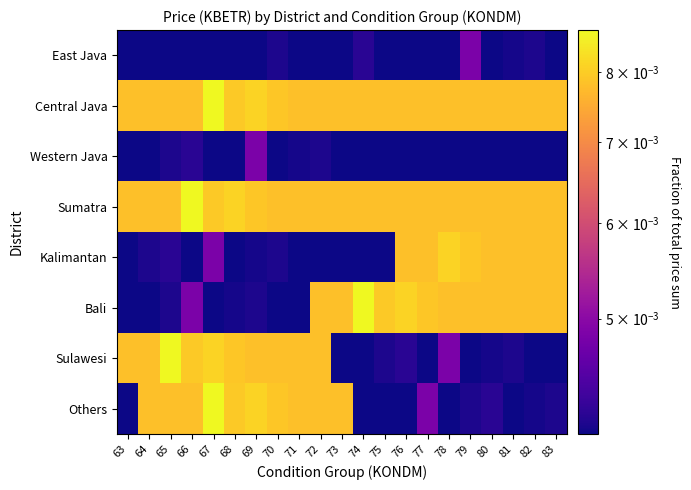

At how many categories does at least one series exceed 0?

21